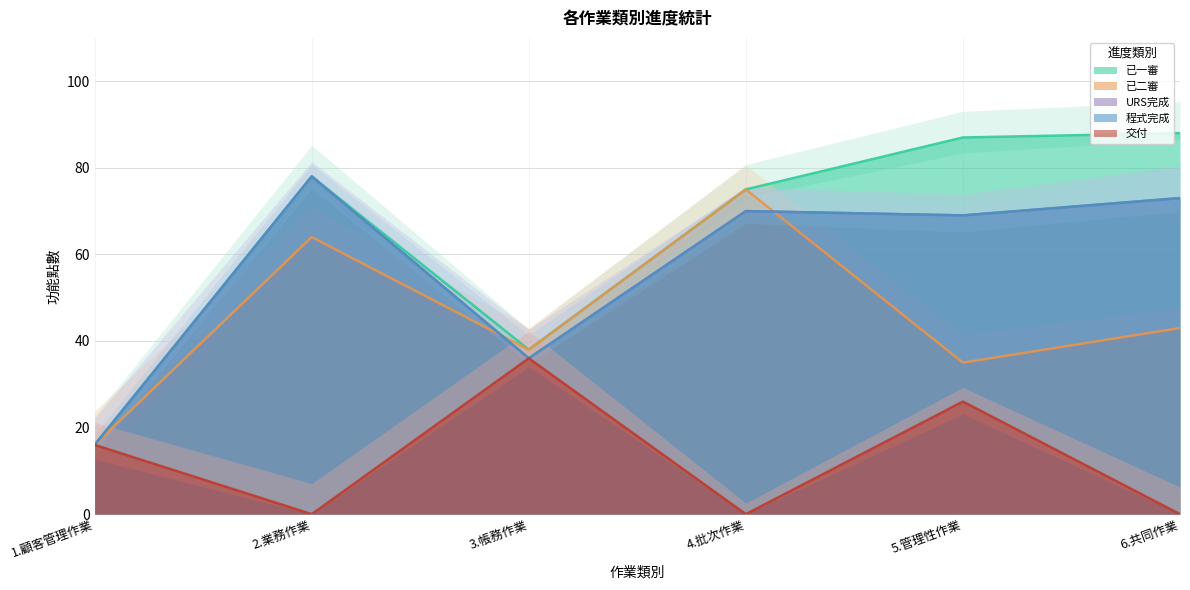

Which category has the highest value in the 交付 series?

3.帳務作業